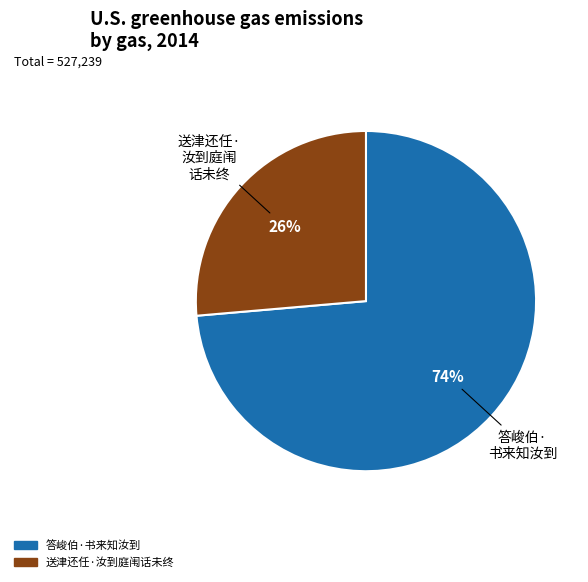

True or false: 答峻伯·书来知汝到 accounts for 61% of the total.

False